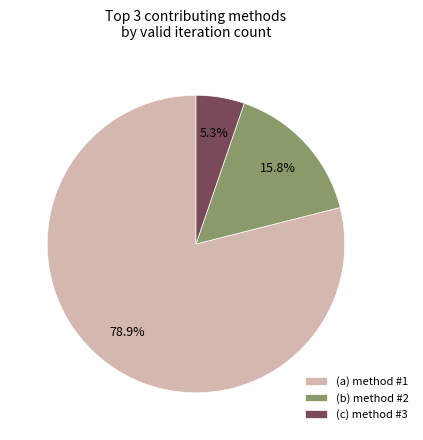

To the nearest percent, what is the combined percentage of (c) method #3 and (a) method #1?

84%